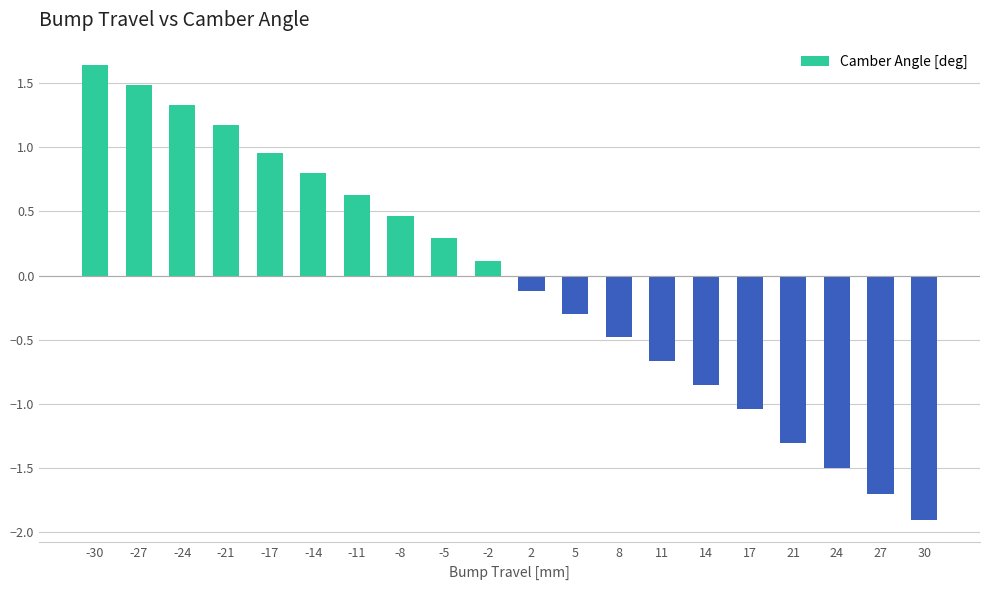

Which category has the highest value across all series?

-30